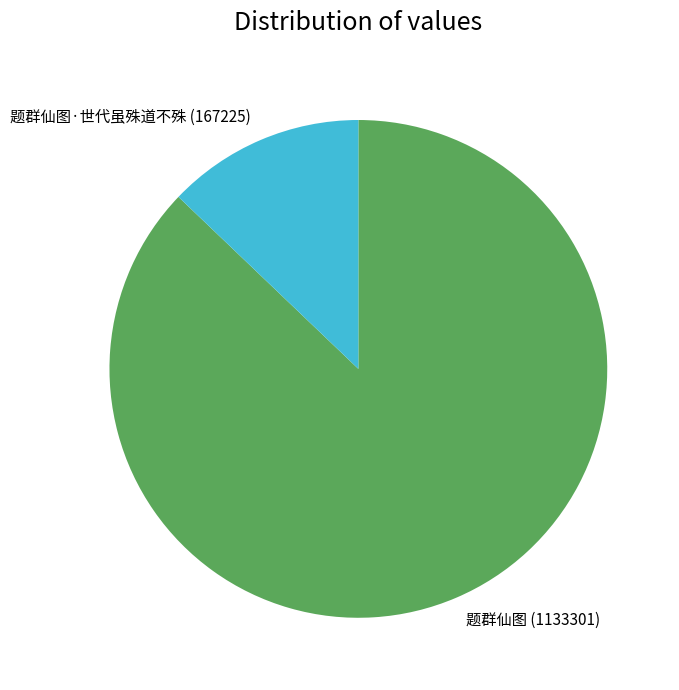

What is the smallest slice in the pie chart?

题群仙图·世代虽殊道不殊 (167225)